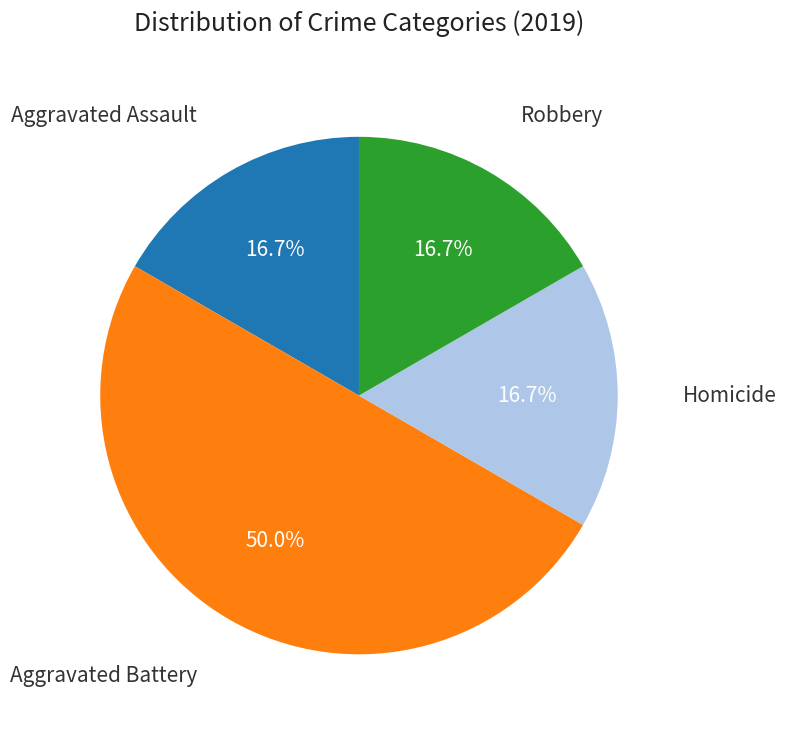

What is the largest slice in the pie chart?

Aggravated Battery